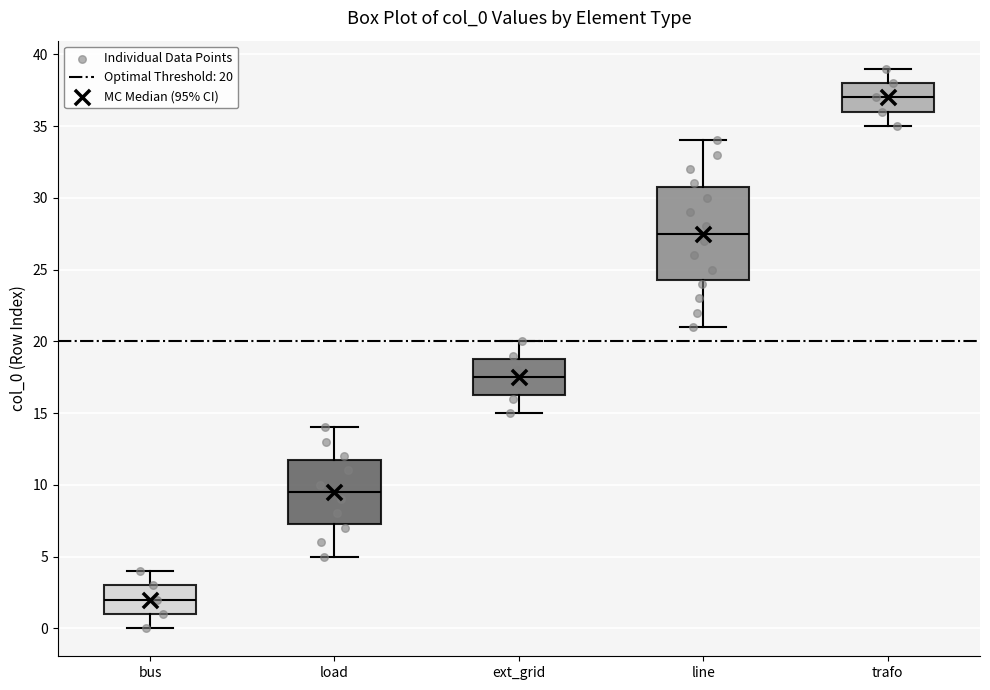

Reading left to right, transcribe this box plot: for each box, give where its median line is, the range the box spans, and where its two whiskers end, as read against the y-axis. The values are not printed on the chart, so give them approximately, as read against the axis.

bus: median 2.0, box 1.0 to 3.0, whiskers 0.0 to 4.0
load: median 9.5, box 7.5 to 12.0, whiskers 5.0 to 14.0
ext_grid: median 17.5, box 16.5 to 19.0, whiskers 15.0 to 20.0
line: median 27.5, box 24.5 to 31.0, whiskers 21.0 to 34.0
trafo: median 37.0, box 36.0 to 38.0, whiskers 35.0 to 39.0